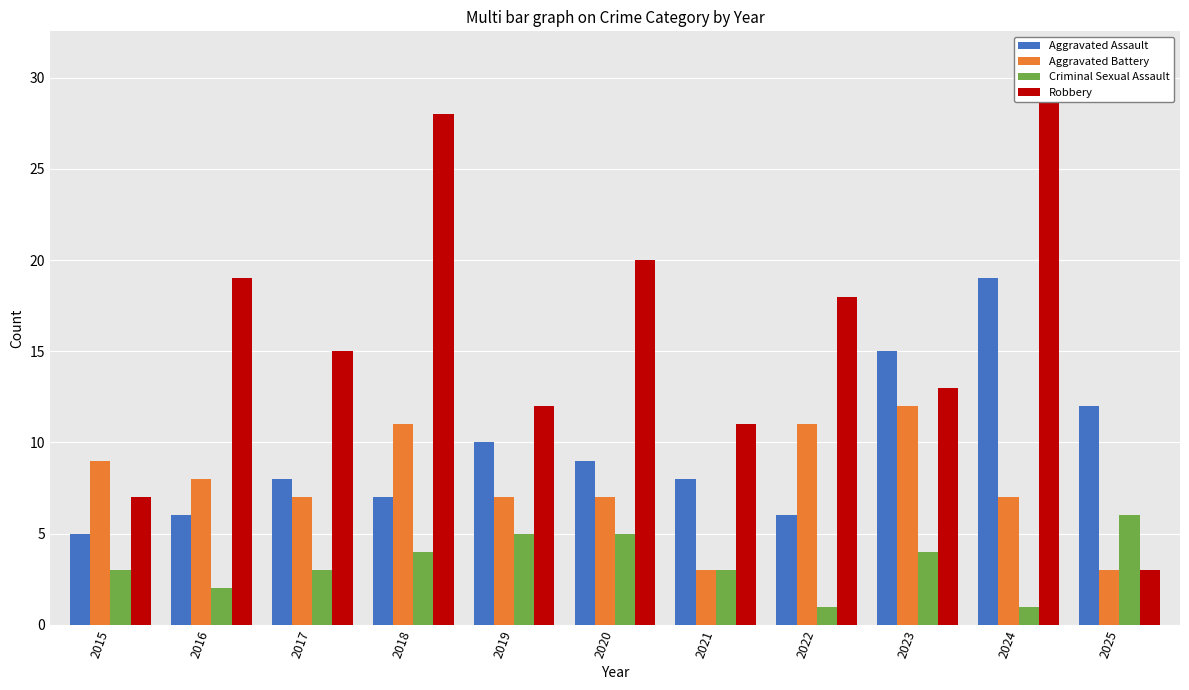

Is the value of Aggravated Battery at 2020 greater than the value of Aggravated Assault at 2017?

No